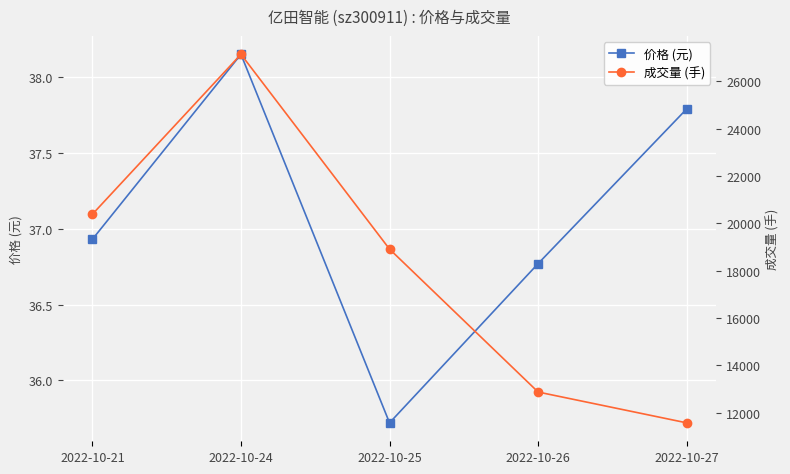

Reading left to right, what are all the values shown in this chart?

价格 (元): 36.9	38.1	35.7	36.8	37.8
成交量 (手): 20377.0	27136.0	18905.0	12866.0	11564.0